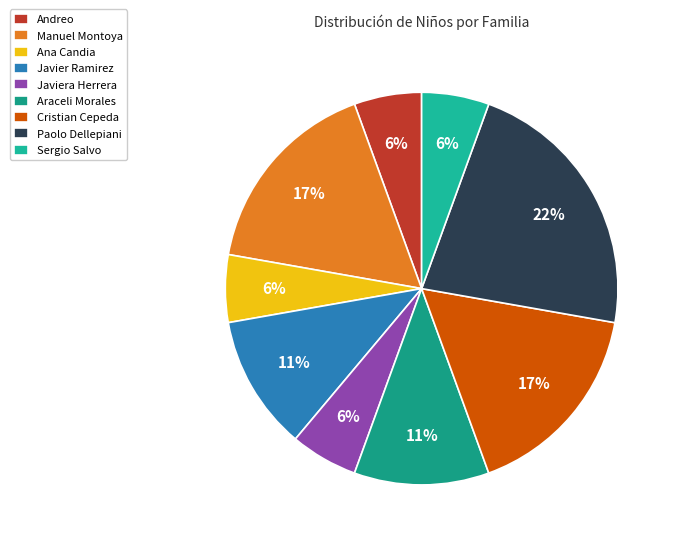

Count the number of slices in the pie.

9